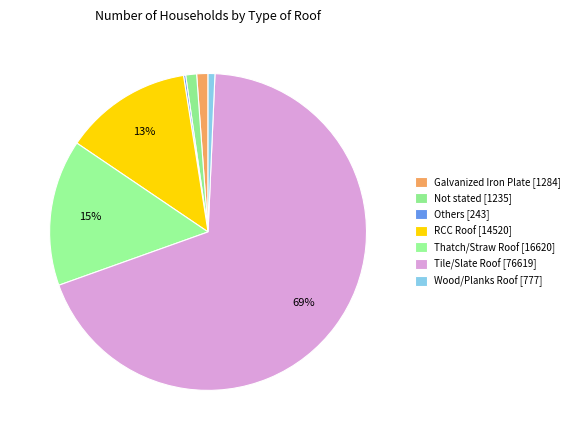

Do RCC Roof and Tile/Slate Roof together represent more than half of the pie?

Yes